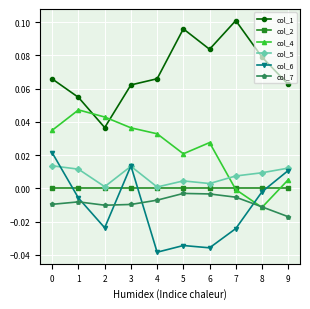

In col_1, how many points are higher than both neighbors (excluding endpoints)?

2